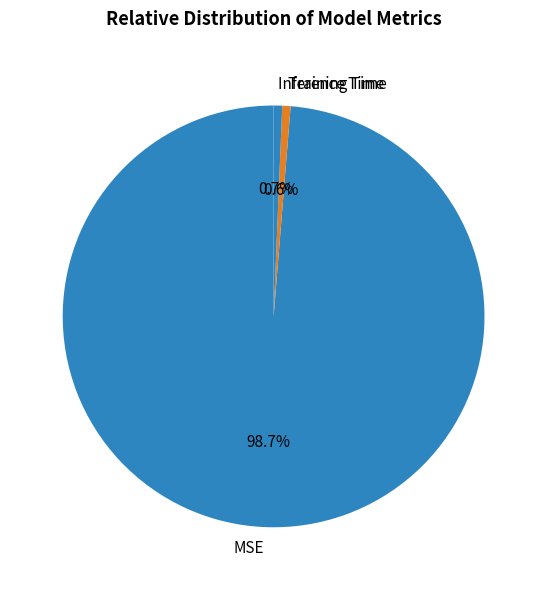

Is it true that Training Time is 11% of the pie?

False